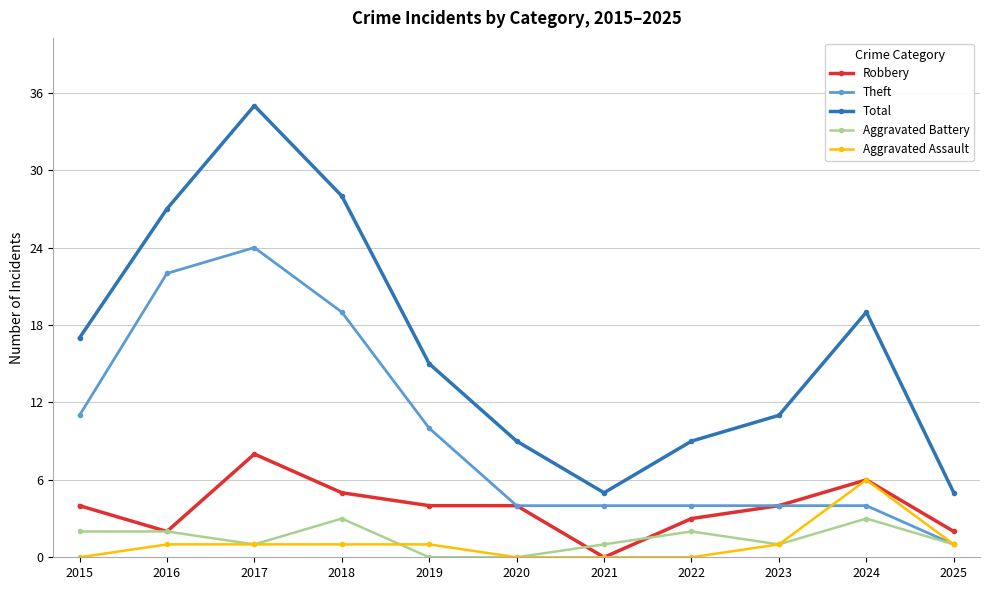

What are all the series names shown in the legend?

Robbery, Theft, Total, Aggravated Battery, Aggravated Assault